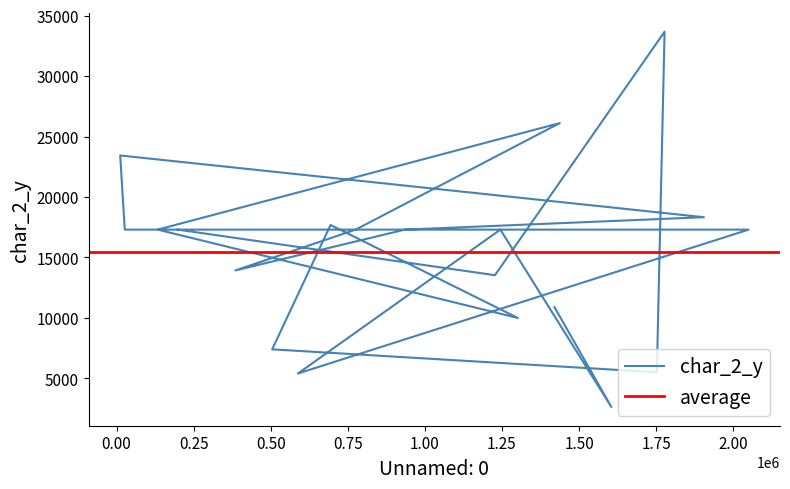

Is this an area chart (filled region under the line)?

No